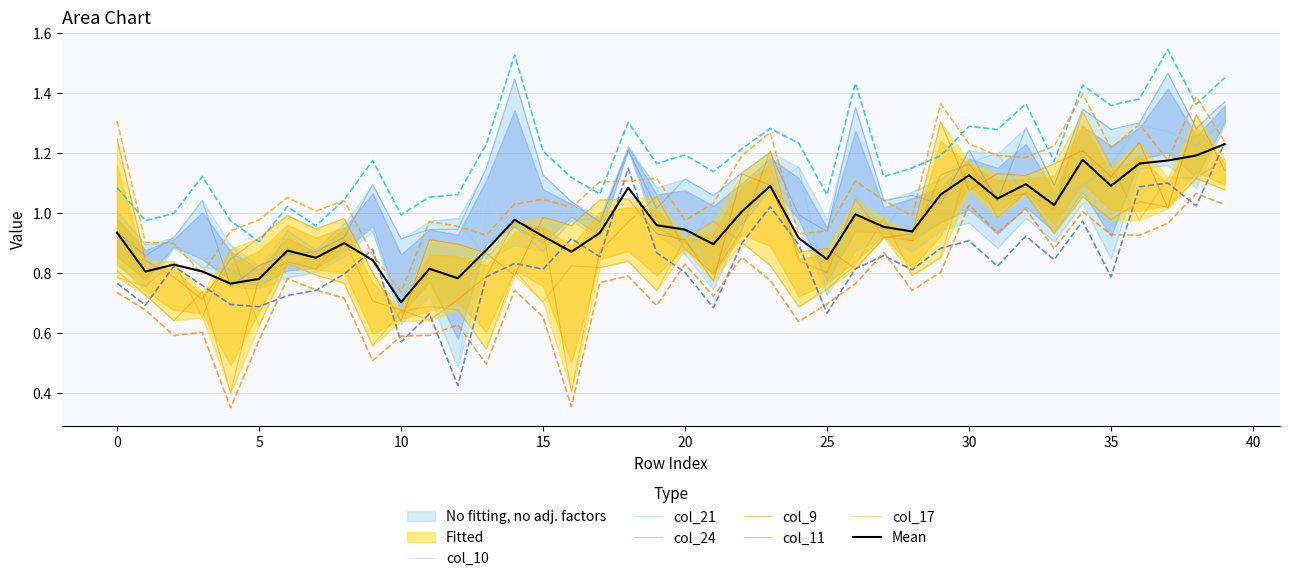

What is the value of the col_24 point at the 14th from the left?

1.1